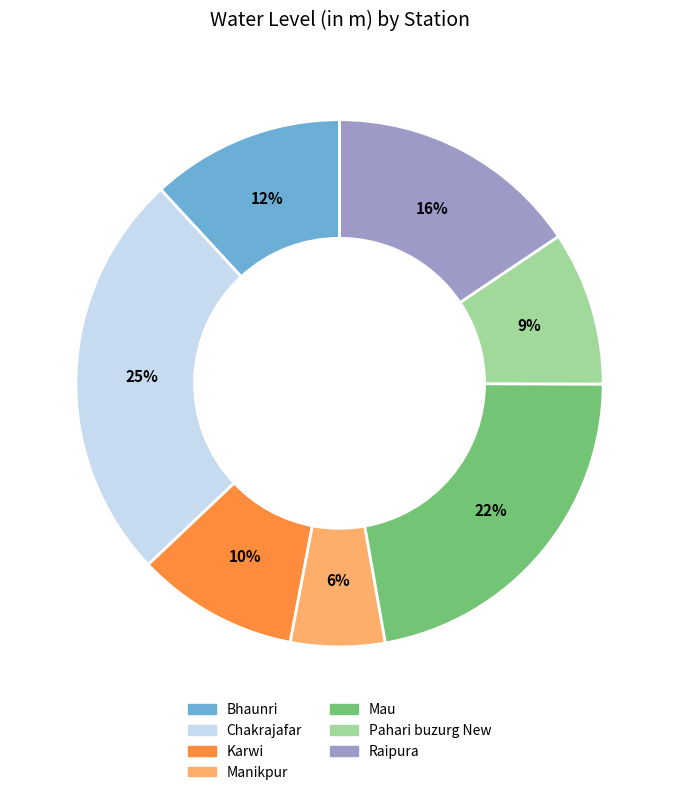

To the nearest percent, what is the average slice percentage?

14%